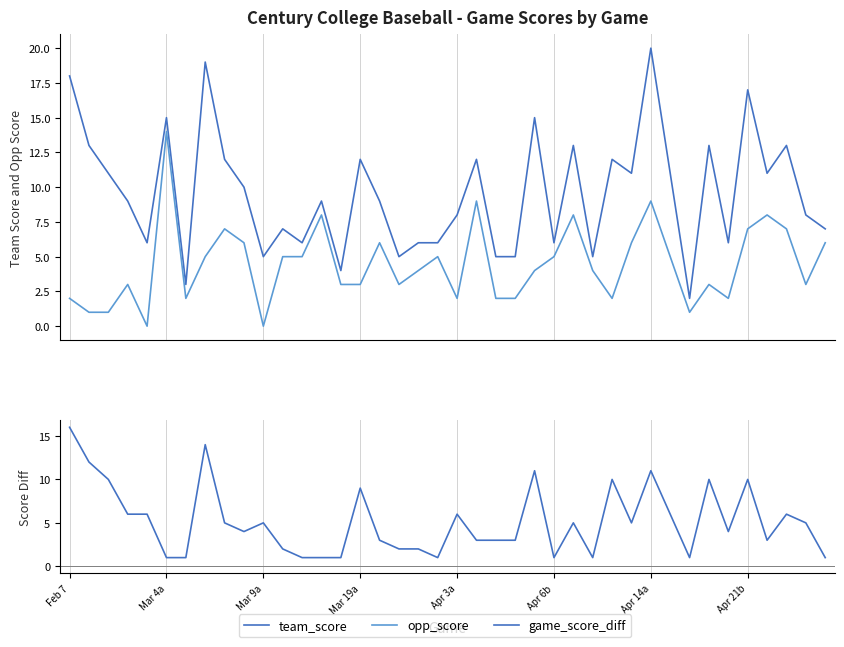

Count the number of categories in the chart.

40